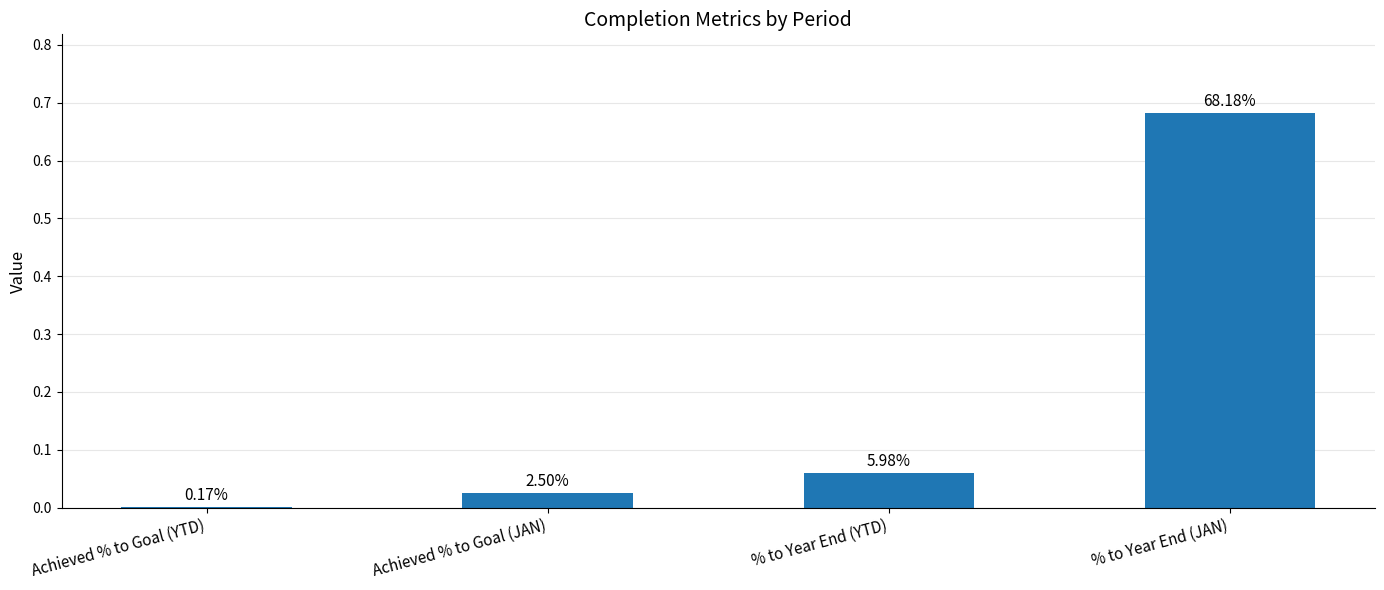

List the labels in order of value, smallest first.

Achieved % to Goal (YTD), Achieved % to Goal (JAN), % to Year End (YTD), % to Year End (JAN)